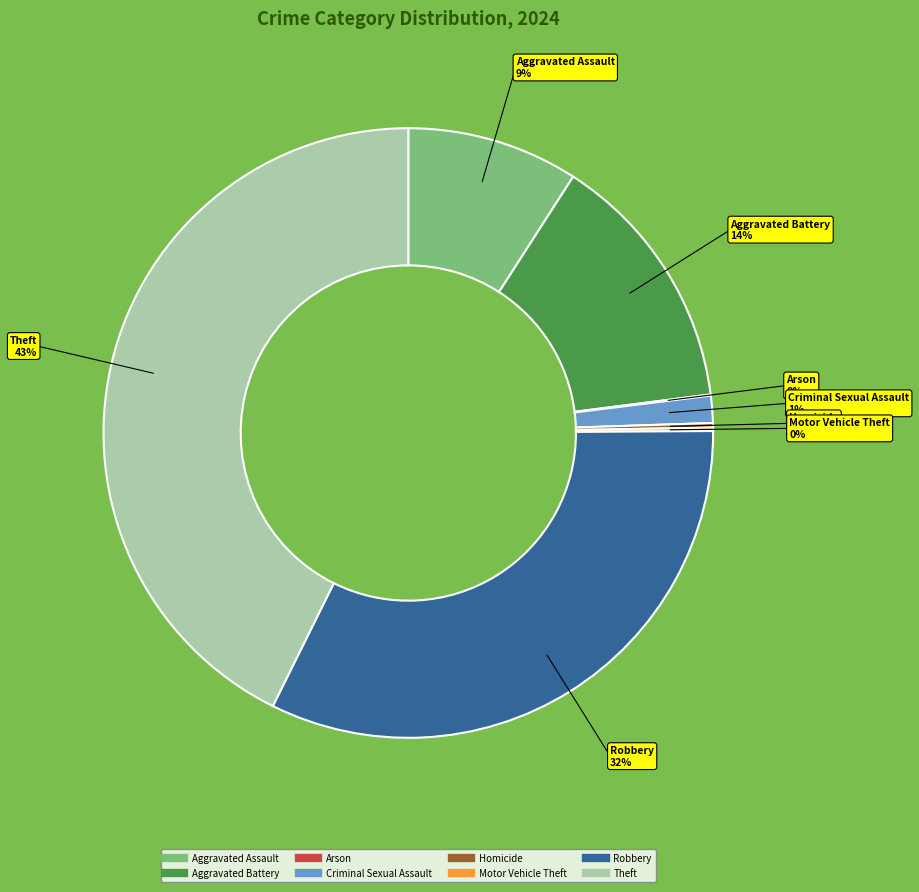

What is the largest slice in the pie chart?

Theft